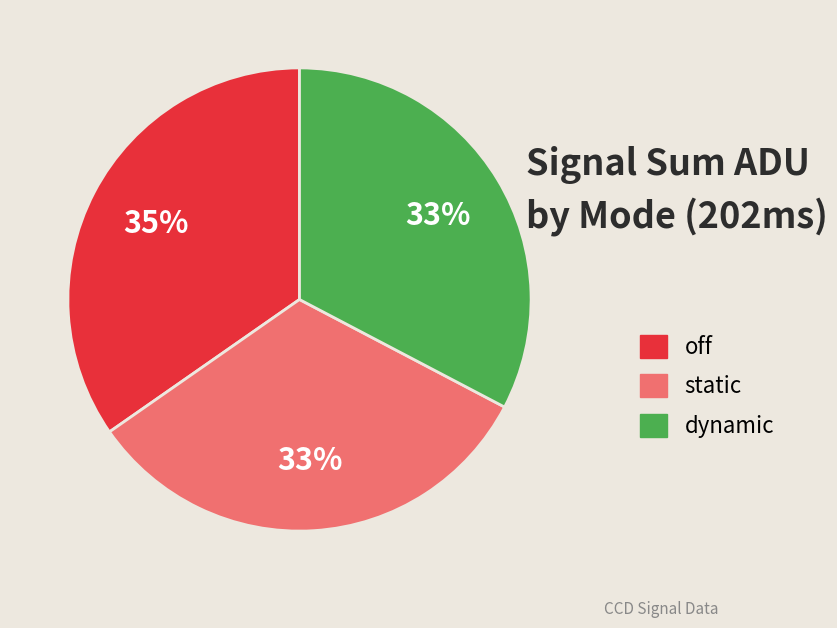

To the nearest percent, what is the average slice percentage?

33%